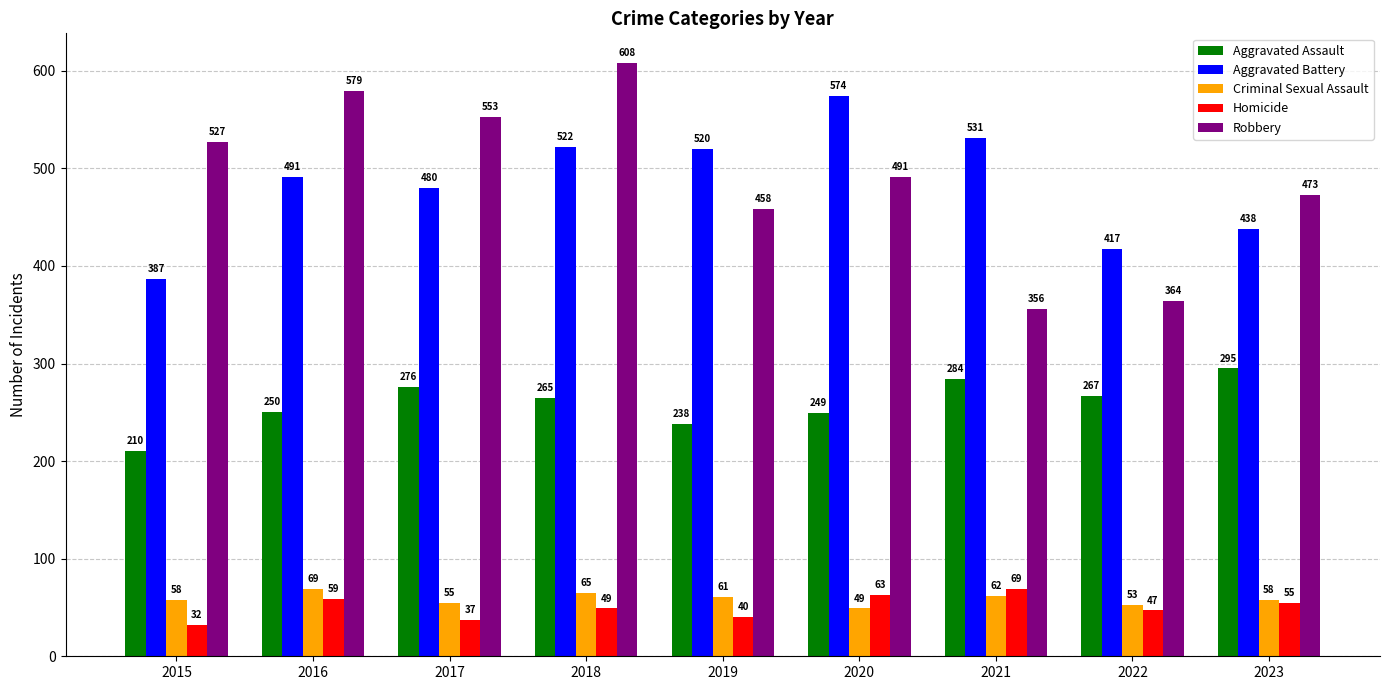

What is the value of the Aggravated Battery bar at the 7th from the left?

531